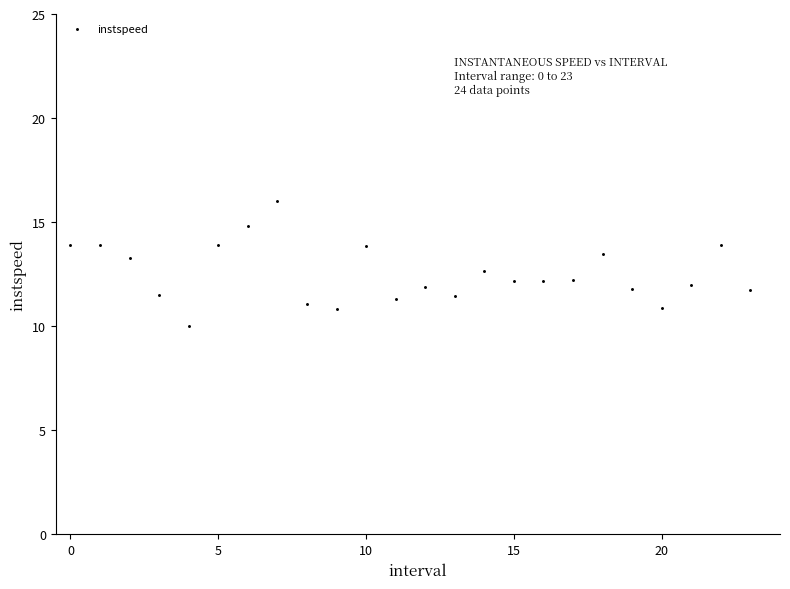

What is the range of Y values (max minus min)?

6.0